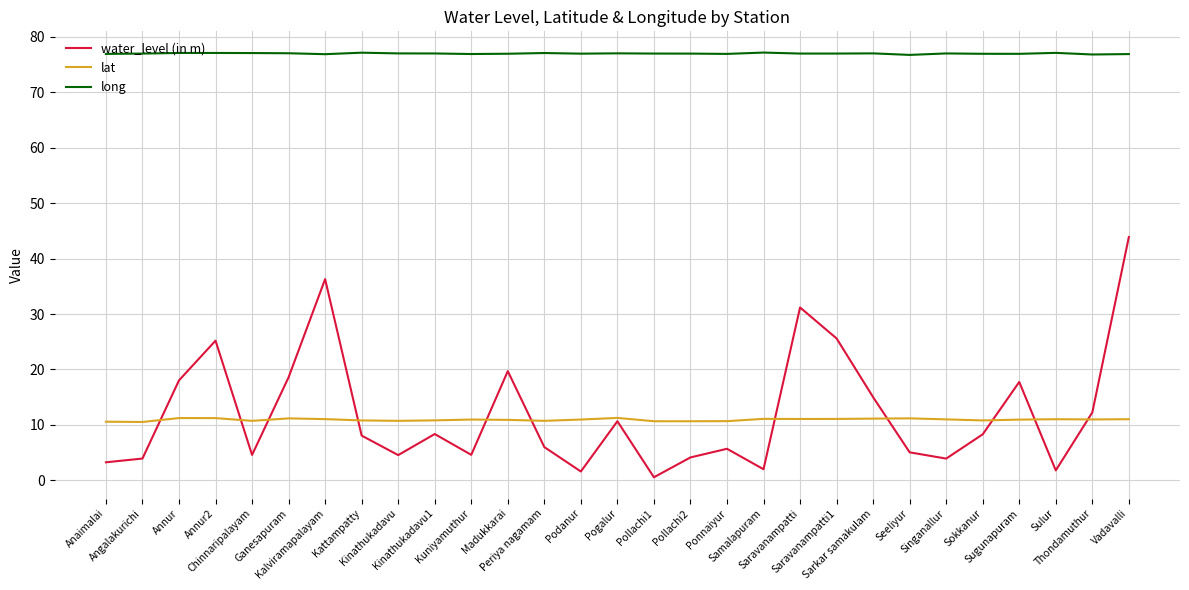

True or false: lat has a value of 4.4 at Podanur.

False